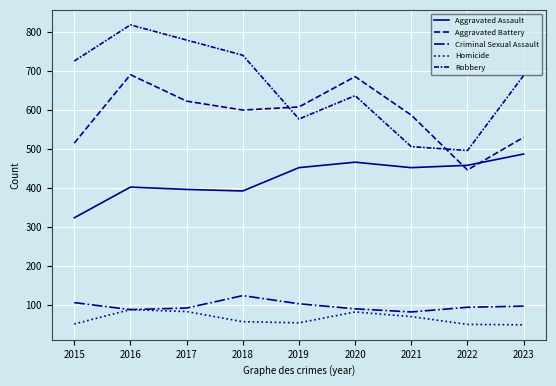

Which series changed the most between 2017 and 2019?

Robbery